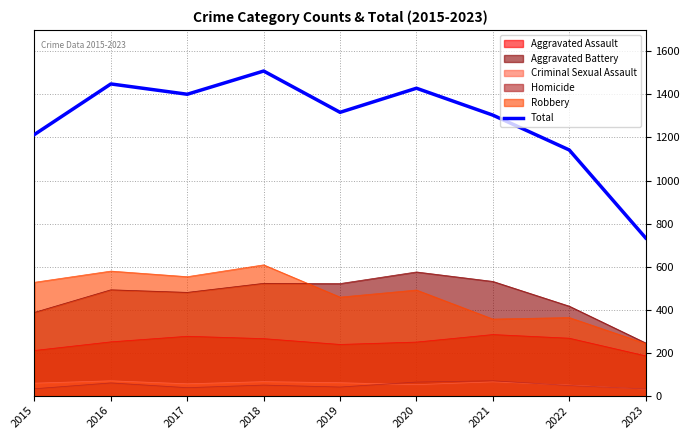

Count the number of categories in the chart.

9